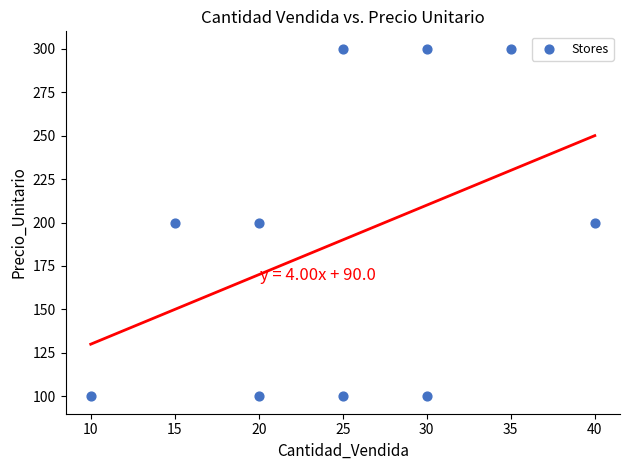

What is the range of X values (max minus min)?

30